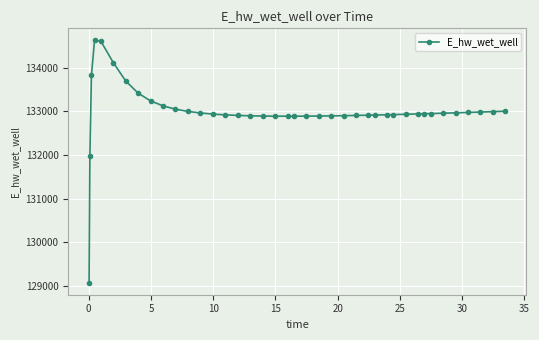

What is the difference between the second highest and second lowest values?

2645.1